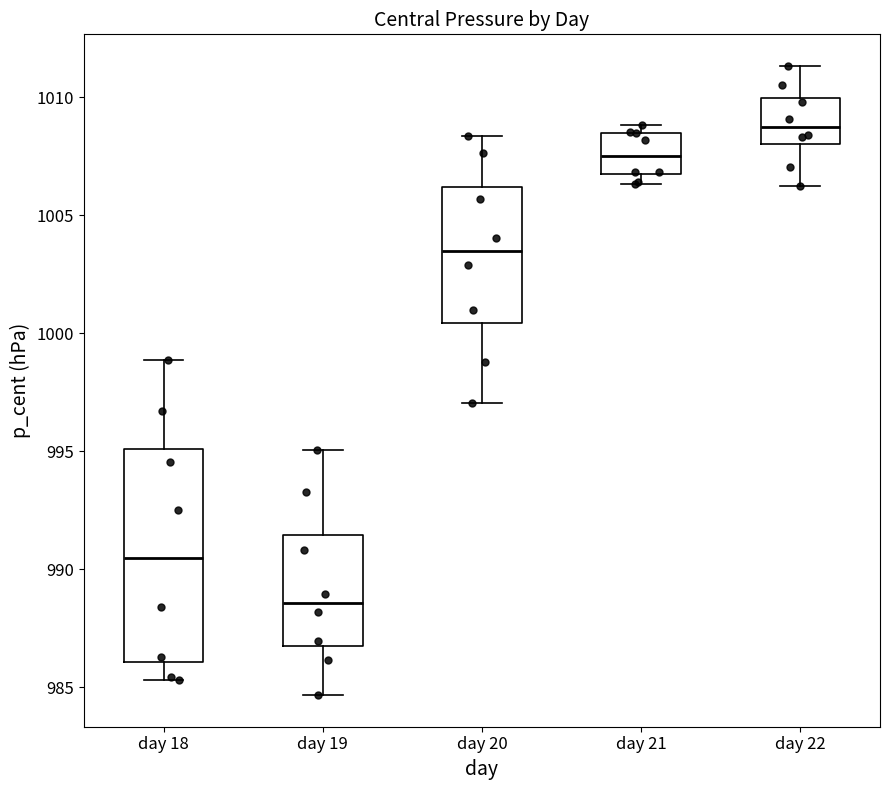

Comparing the boxes themselves (not the whiskers), which one is the tallest?

day 18